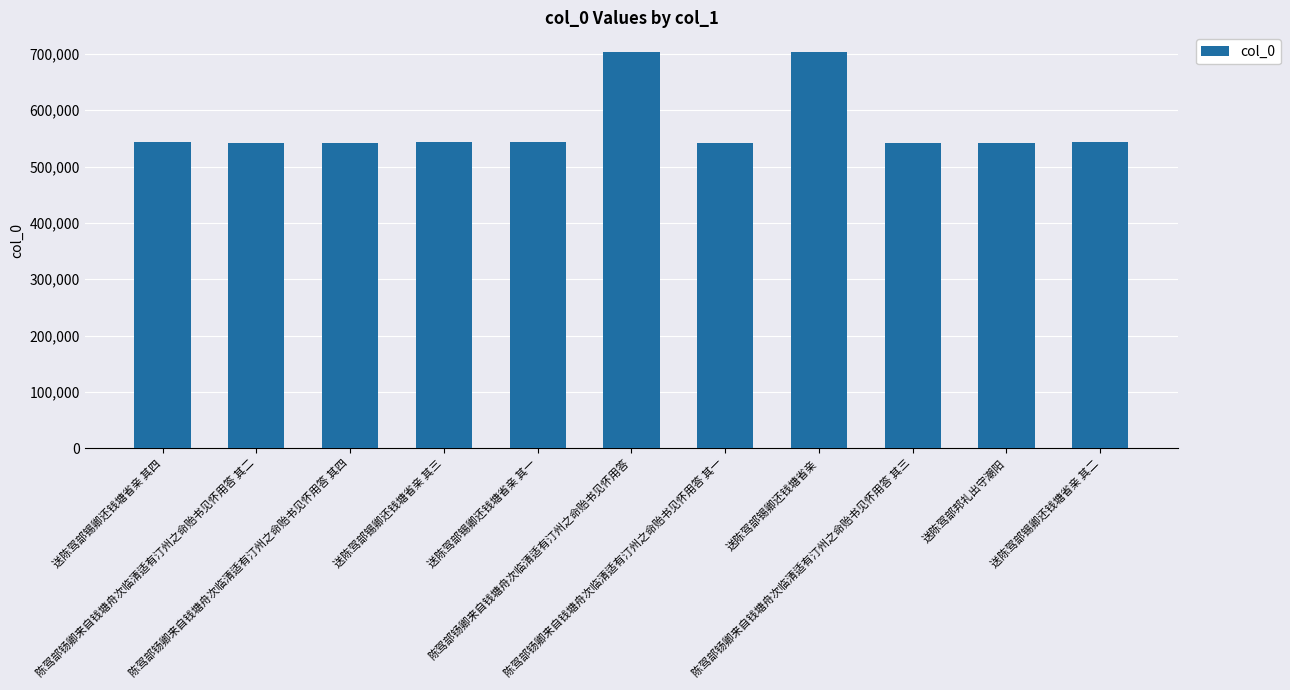

Which has a higher value, 陈驾部钖卿来自钱塘舟次临清适有汀州之命贻书见怀用答 其四 or 送陈驾部锡卿还钱塘省亲?

送陈驾部锡卿还钱塘省亲